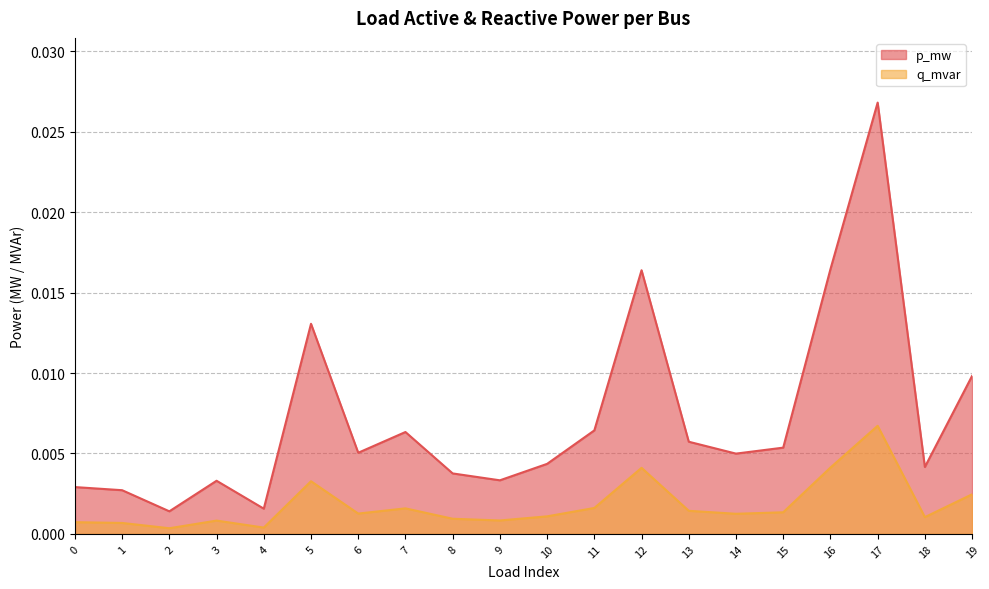

True or false: p_mw has a value of 0.0 at 18.

False